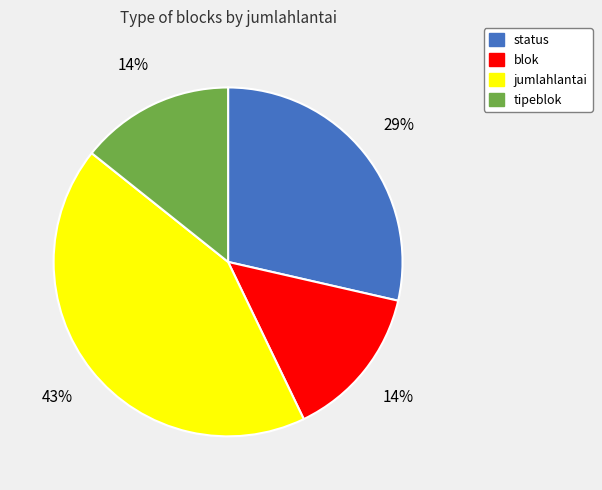

Do blok and tipeblok together represent more than half of the pie?

No